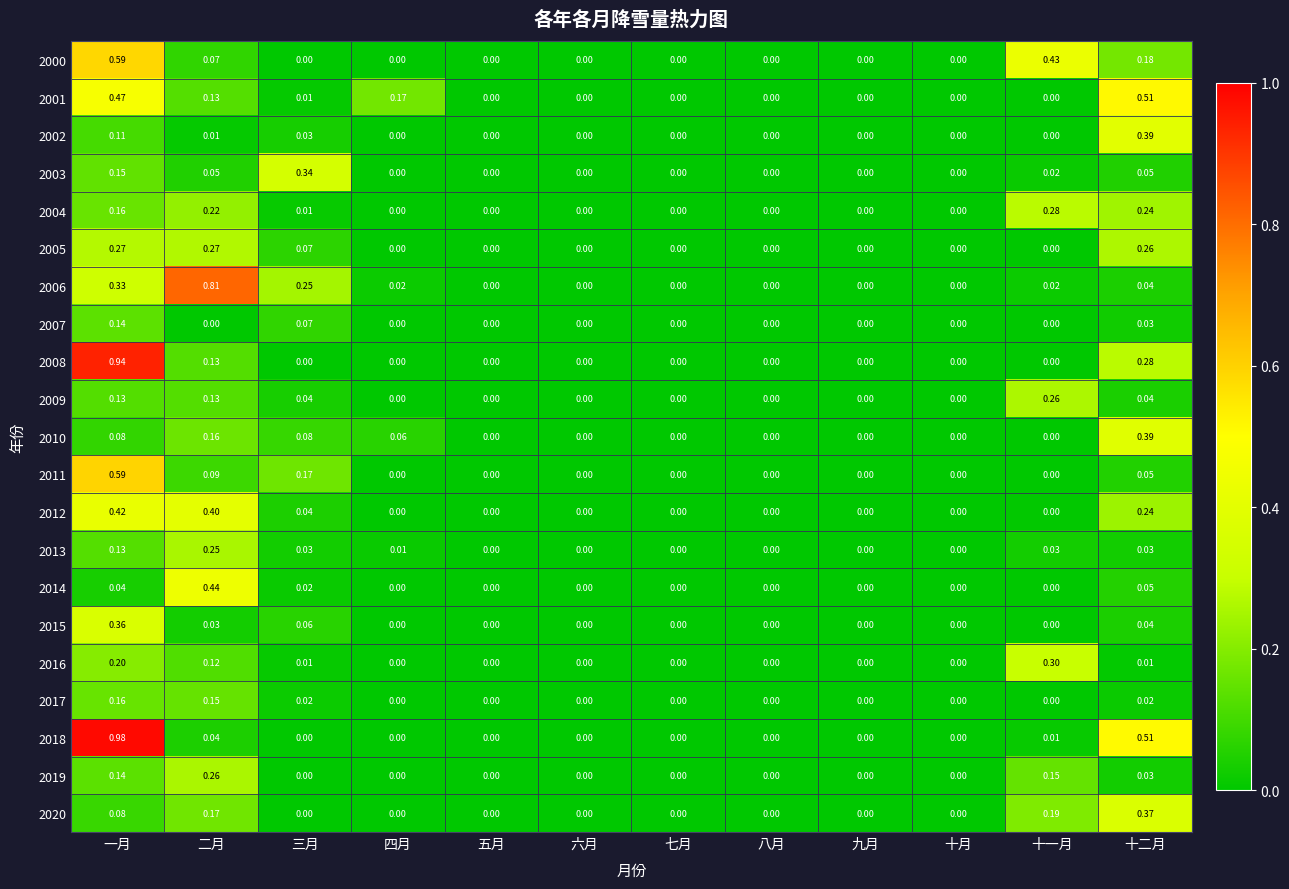

At which category is the sum across all series the highest?

一月